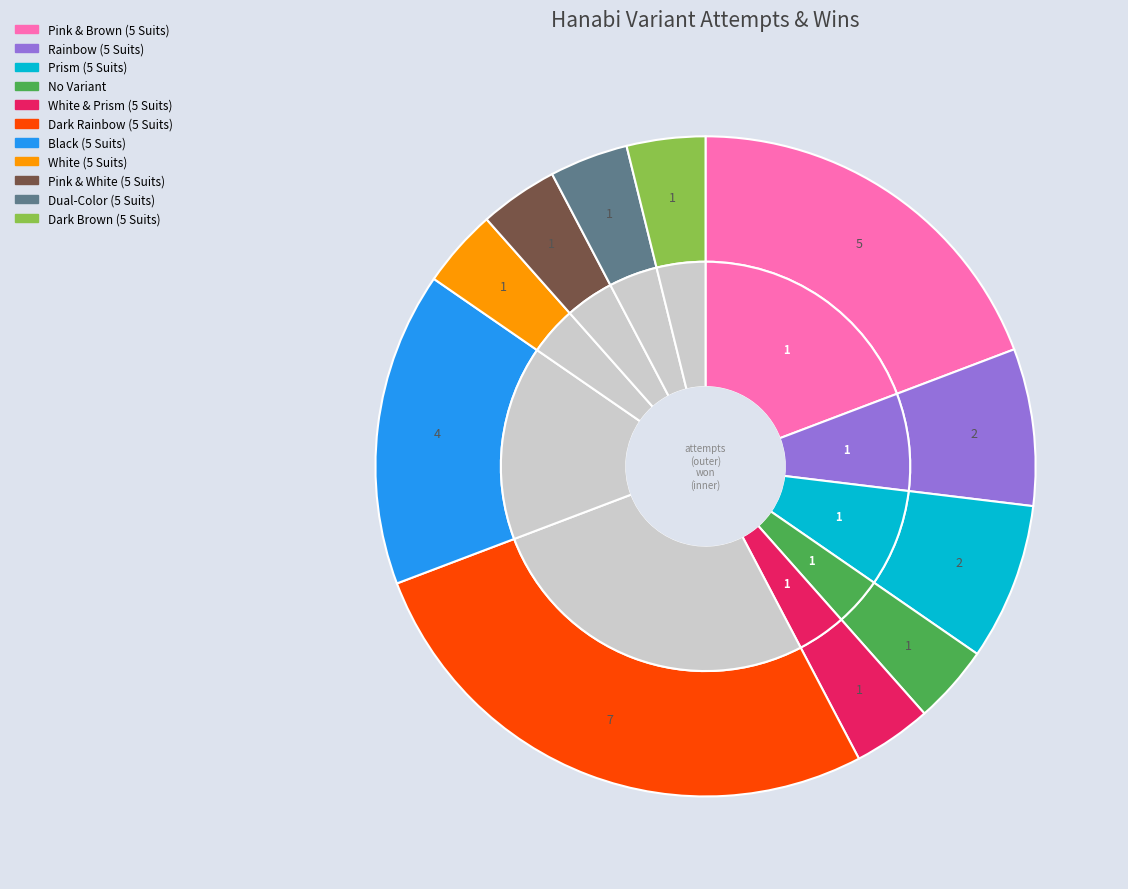

What percentage is NOT represented by Prism (5 Suits)?

92.3%